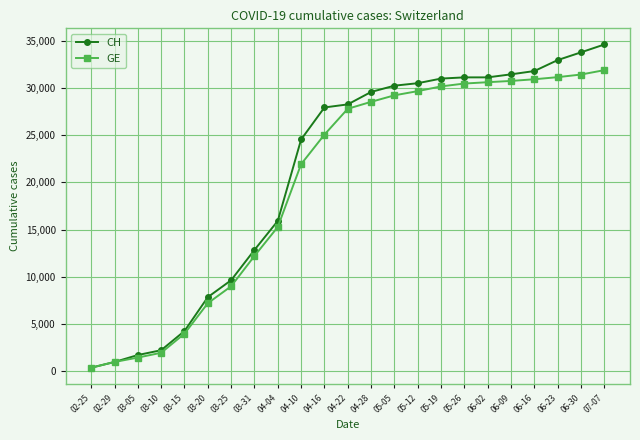

At which label does CH reach its peak?

07-07